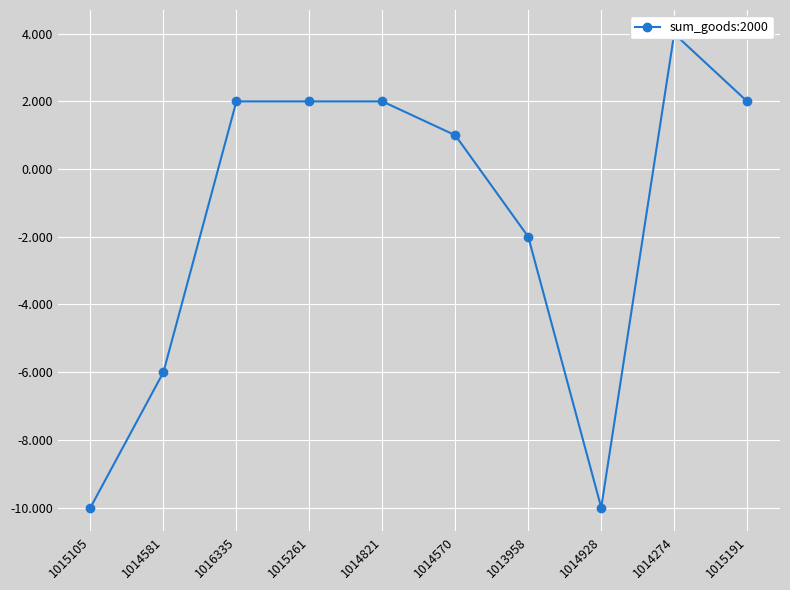

Which label corresponds to the largest value in the chart?

1014274